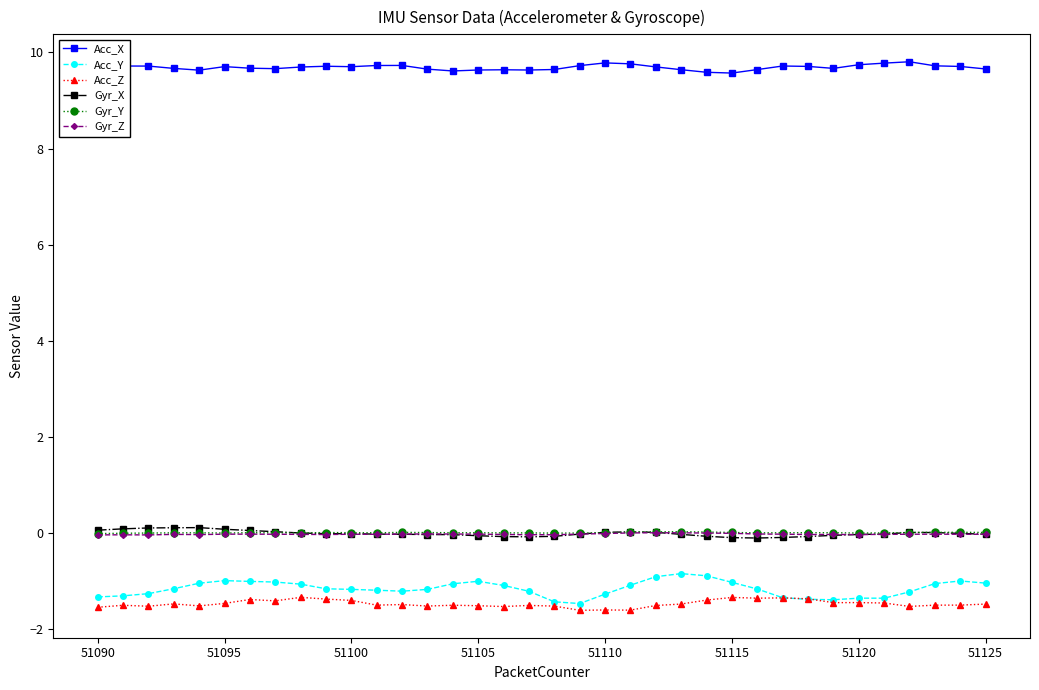

At how many categories does at least one series exceed 4?

36